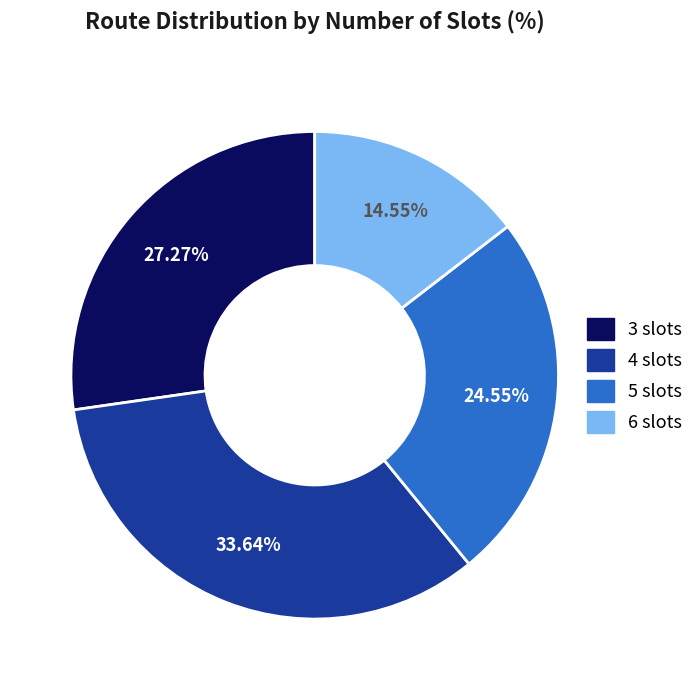

To the nearest percent, what is the average slice percentage?

25%